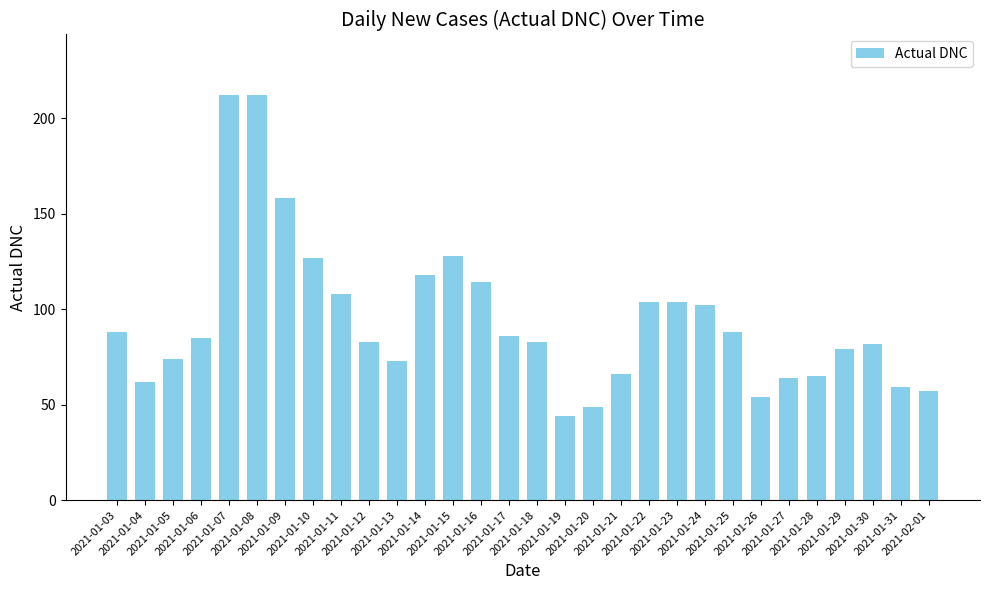

Are the bars grouped side by side (vs. stacked)?

No